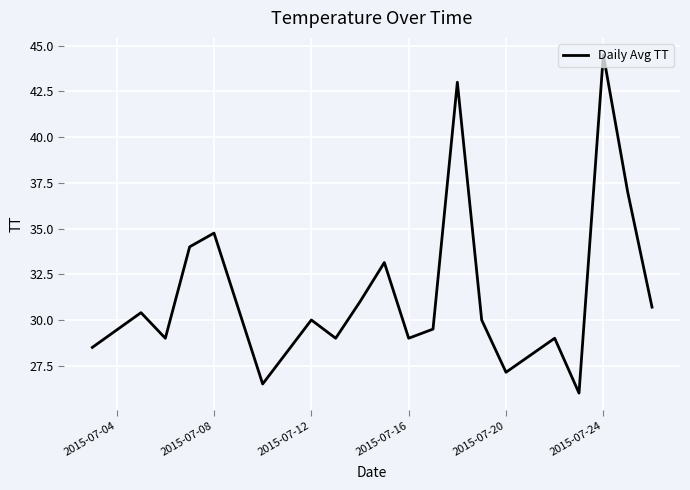

Reading left to right, extract all data points from this chart.

28.5	30.4	29.0	34.0	34.8	26.5	30.0	29.0	31.0	33.1	29.0	29.5	43.0	30.0	27.1	29.0	26.0	44.5	37.0	30.7